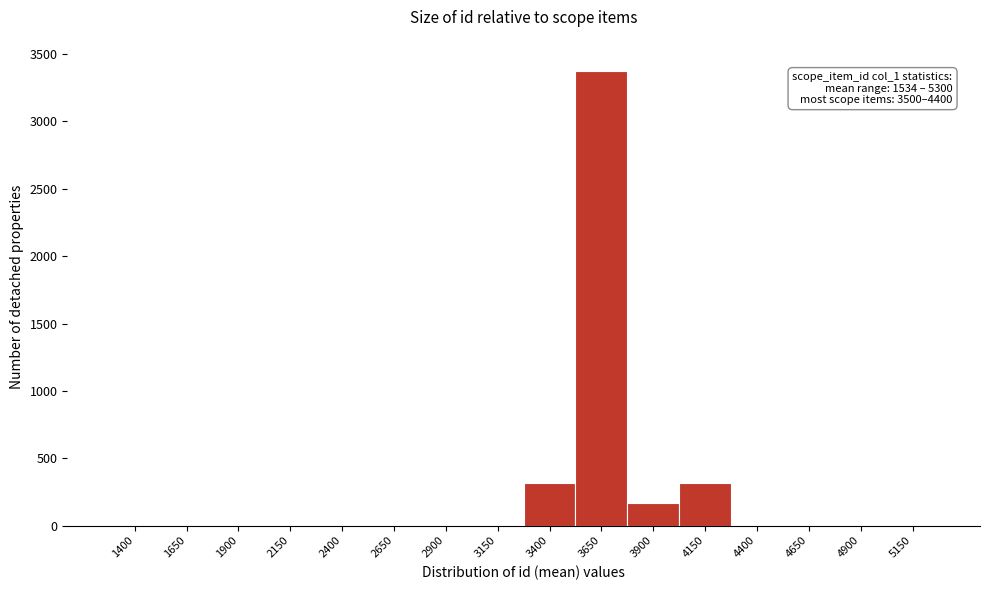

True or false: the data shows 0 at 2900.

True